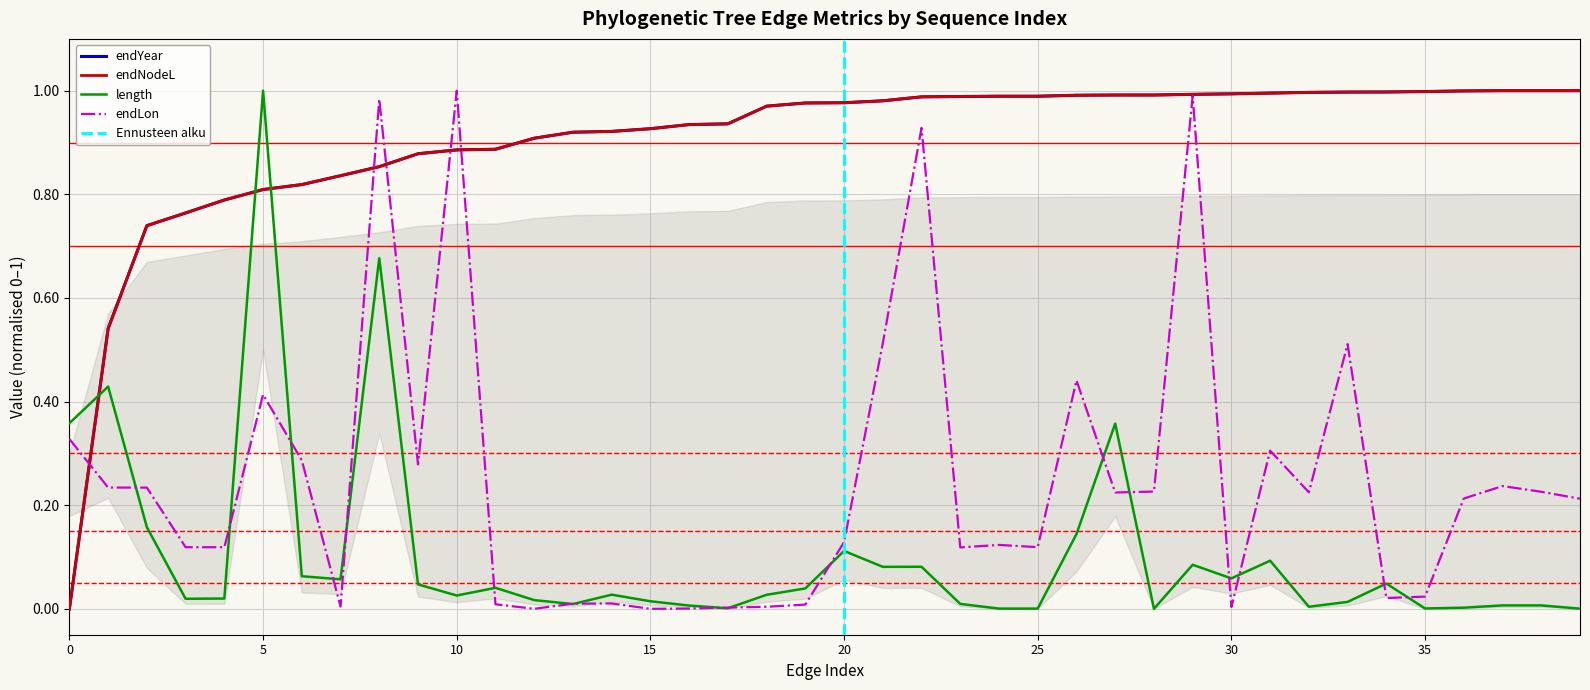

At which category does length reach its first local valley?

3